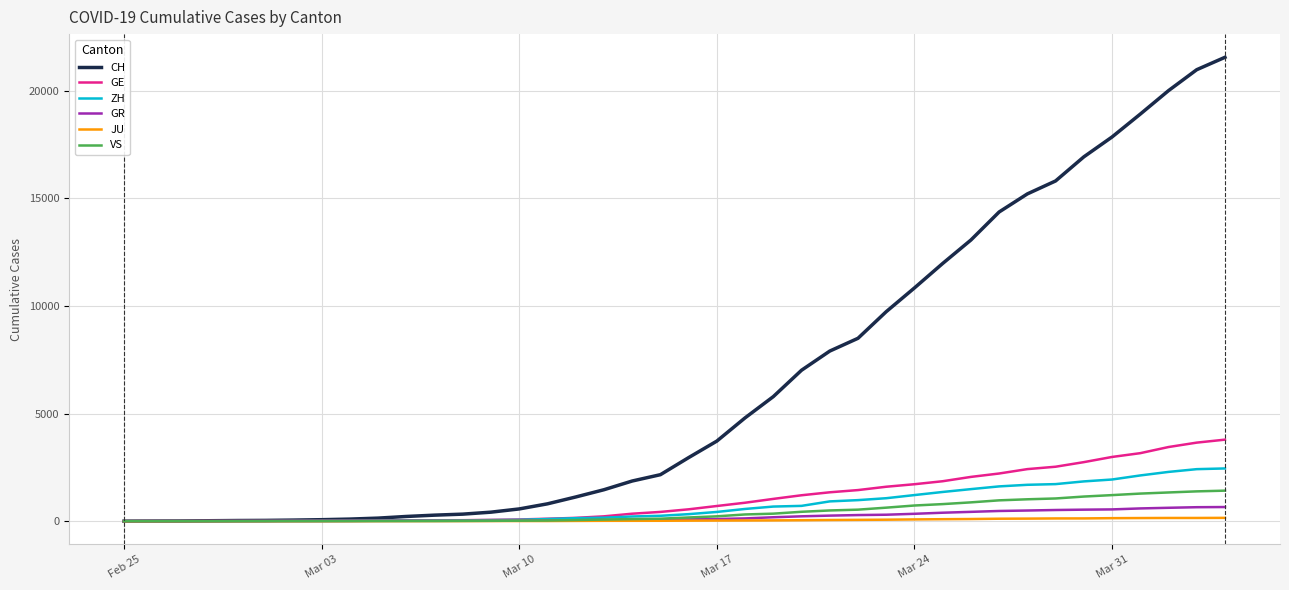

What is the difference between the maximum and minimum values in the GR series?

657